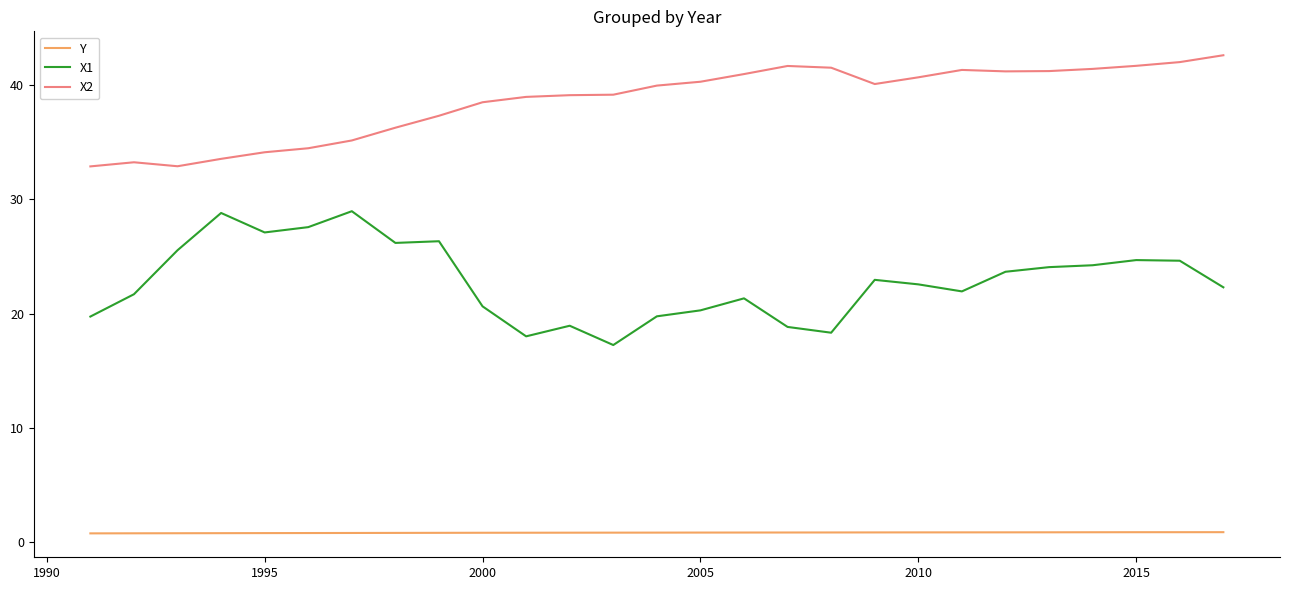

True or false: X2 and X1 cross at least once.

False